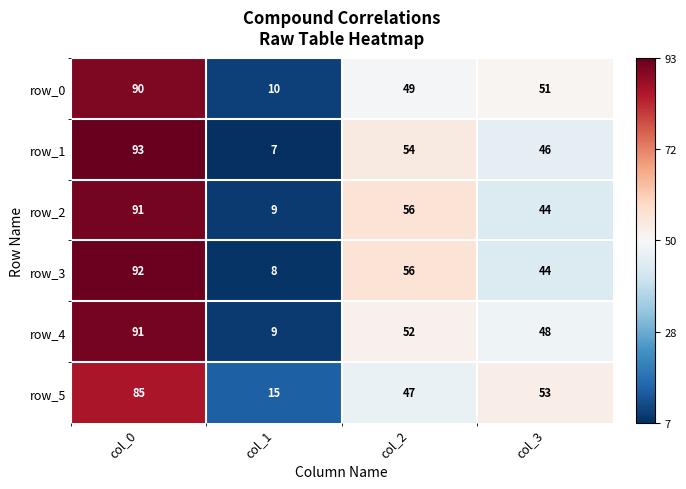

Which series has the widest spread of values?

row_1